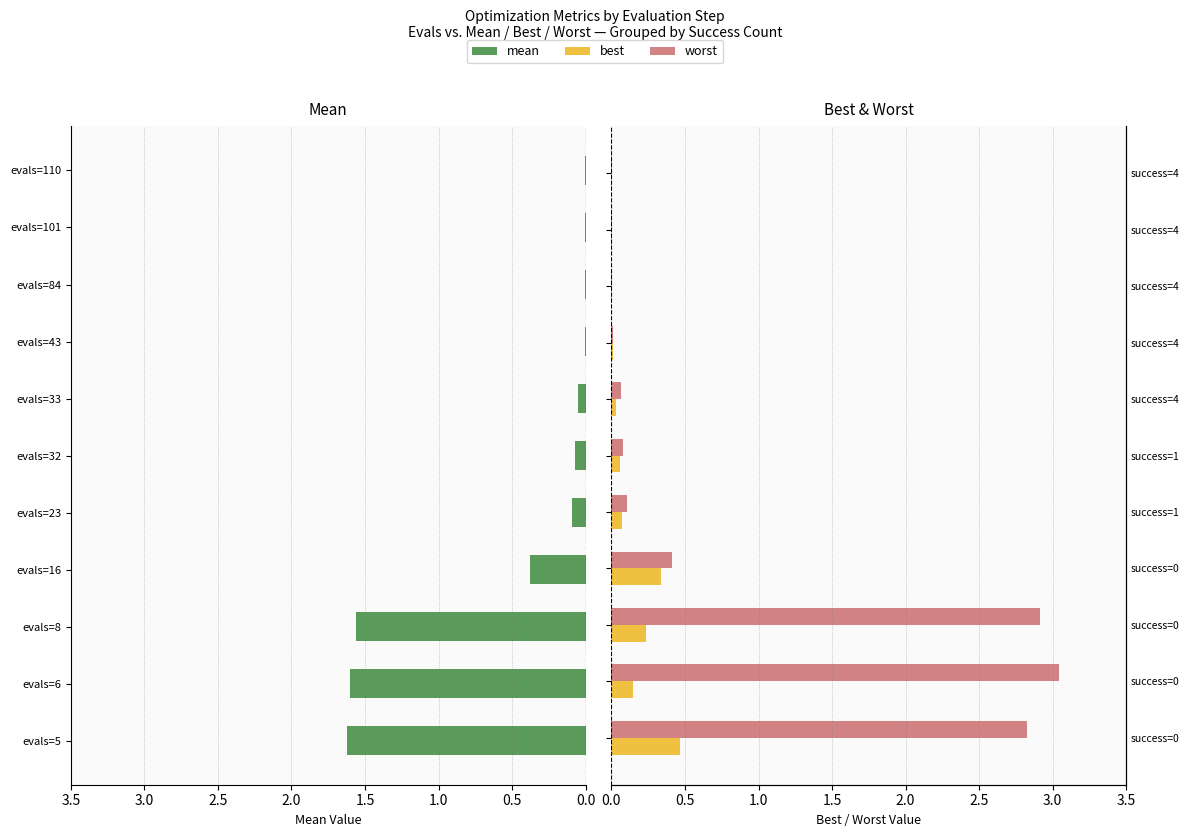

Reading right to left, list all the values displayed in this chart.

mean: 0.0	0.0	0.0	0.0	0.1	0.1	0.1	0.4	1.6	1.6	1.6
best: 0.0	0.0	0.0	0.0	0.0	0.1	0.1	0.3	0.2	0.1	0.5
worst: 0.0	0.0	0.0	0.0	0.1	0.1	0.1	0.4	2.9	3.0	2.8